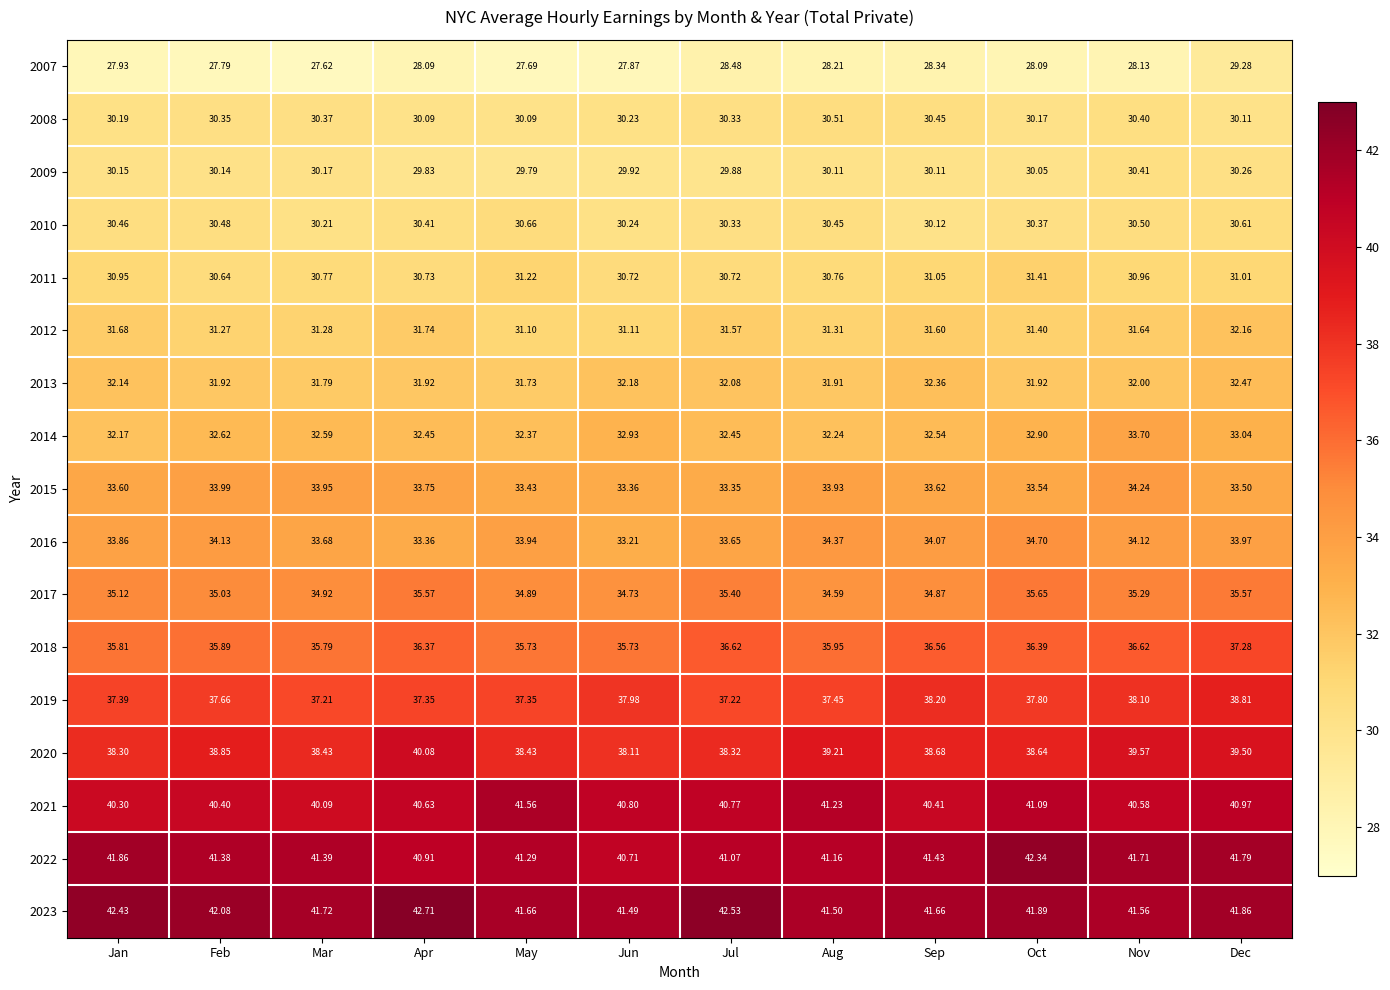

At which label does 2021 reach its minimum?

Mar